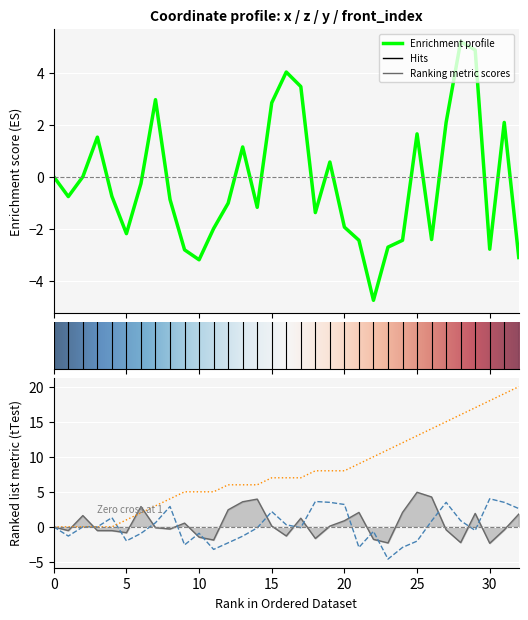

What is the approximate value of y_coord at 31?

3.5